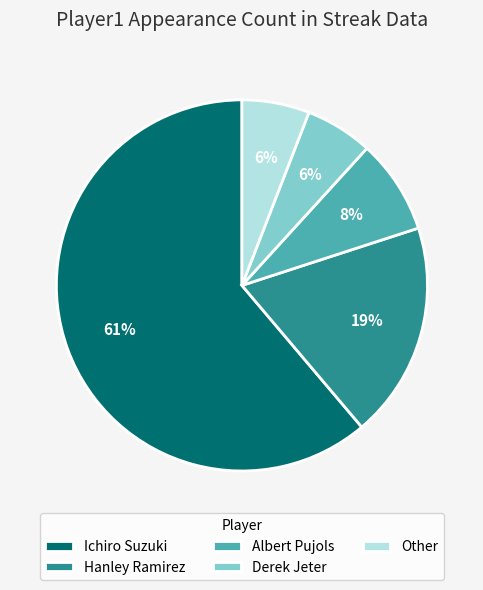

Which slice is the largest?

Ichiro Suzuki